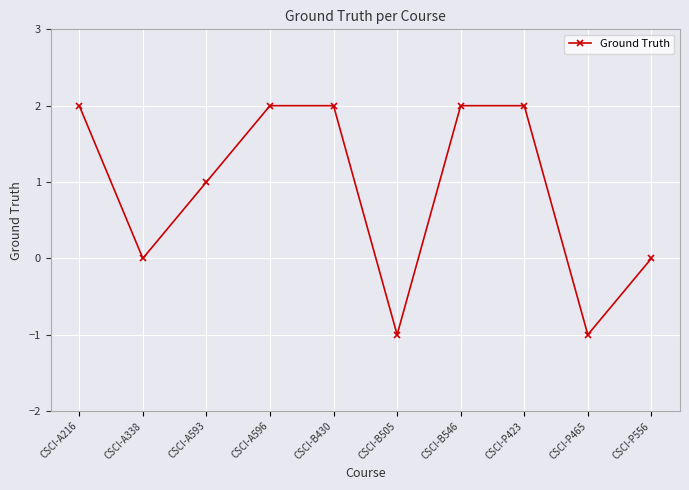

How many data points does each series have?

10